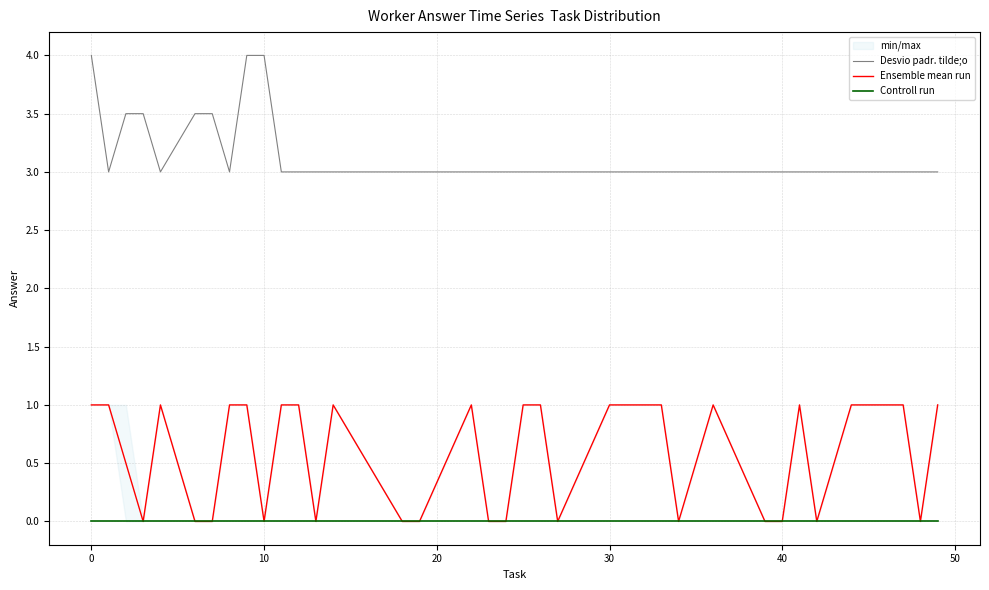

True or false: Desvio padr. tilde;o and Ensemble mean run intersect in this chart.

False